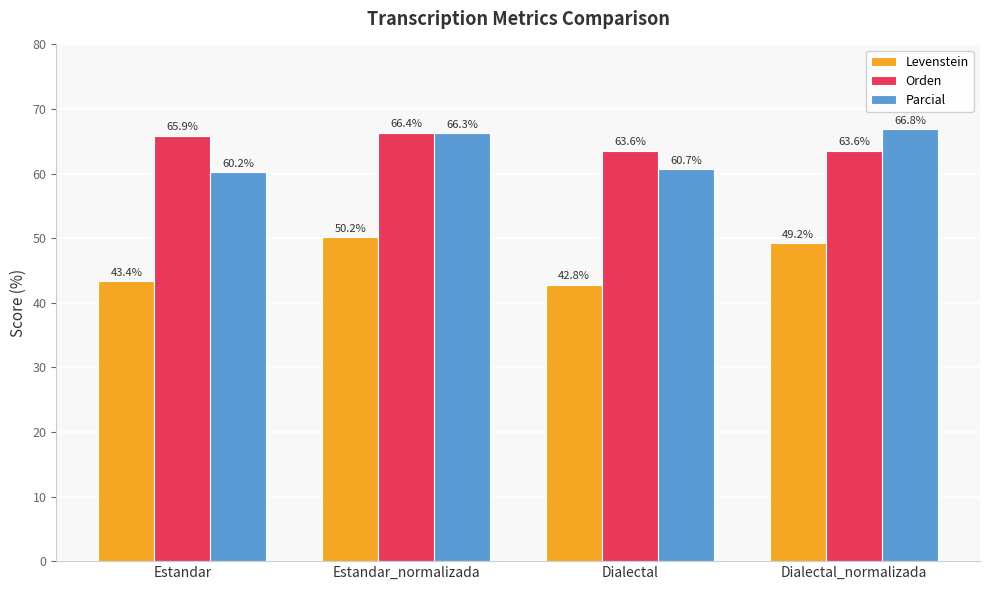

How many bars are there in total?

12